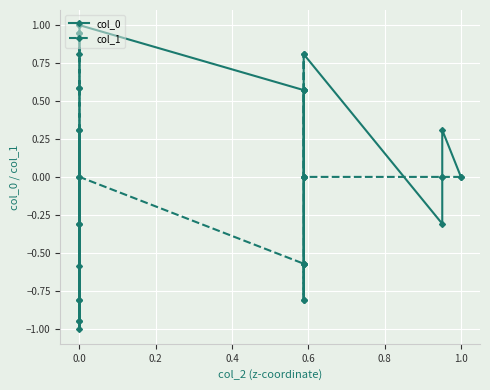

Is this an area chart (filled region under the line)?

No